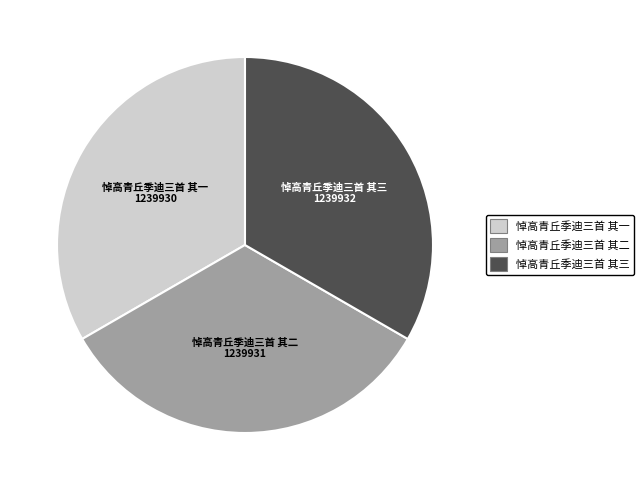

Do 悼高青丘季迪三首 其三 and 悼高青丘季迪三首 其一 together represent more than half of the pie?

Yes